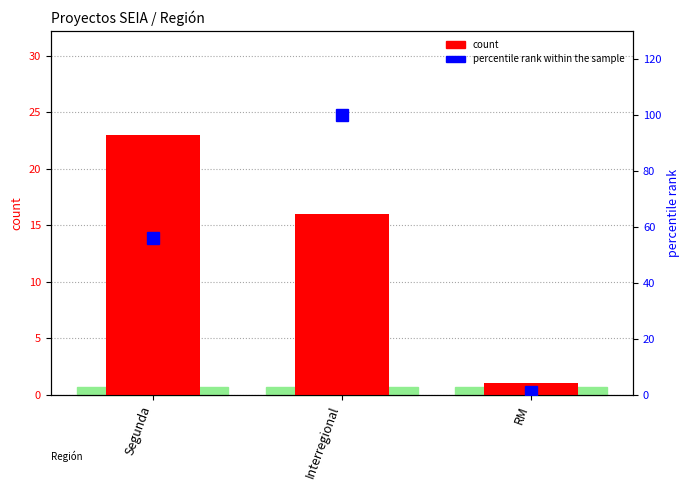

Count the number of data series in this chart.

2